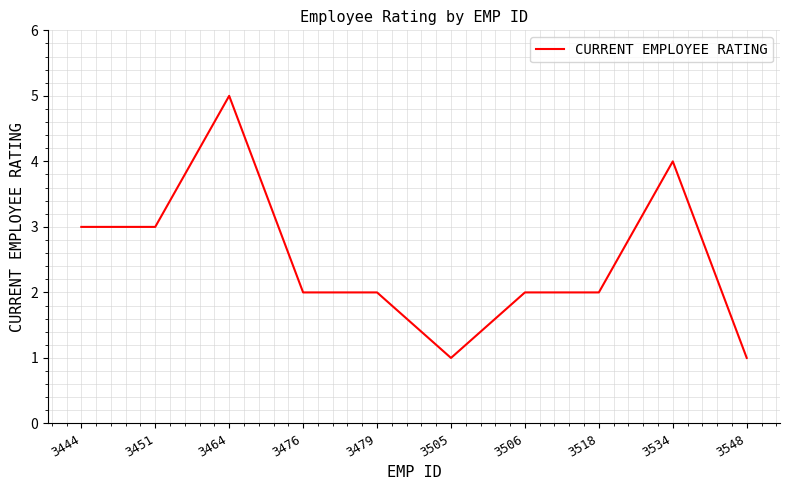

What is the difference between the maximum and minimum values?

4